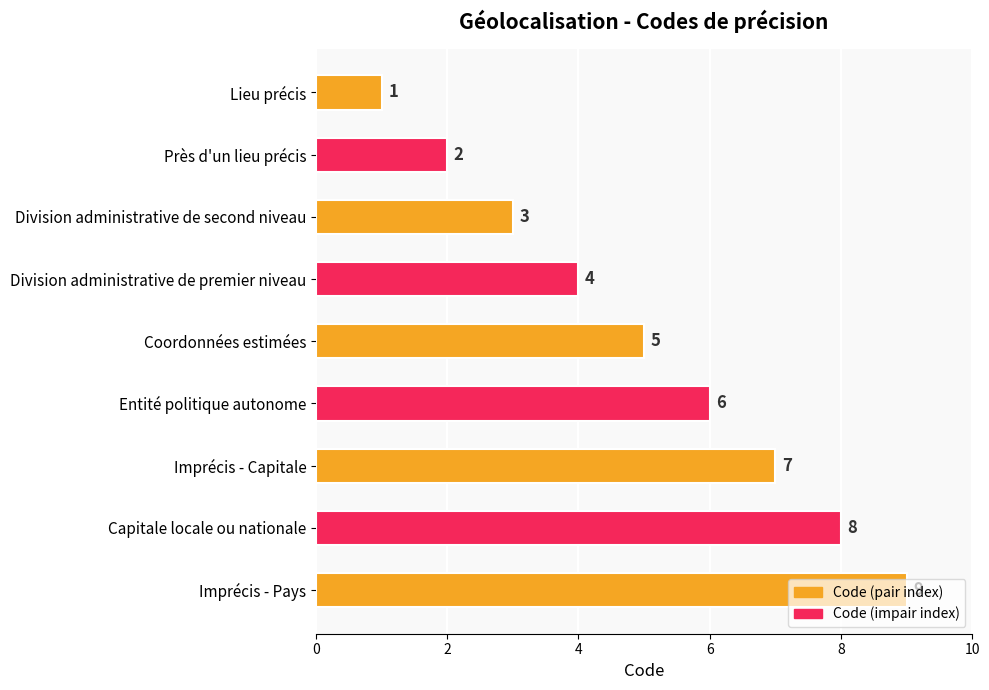

What is the approximate value at Division administrative de premier niveau?

4